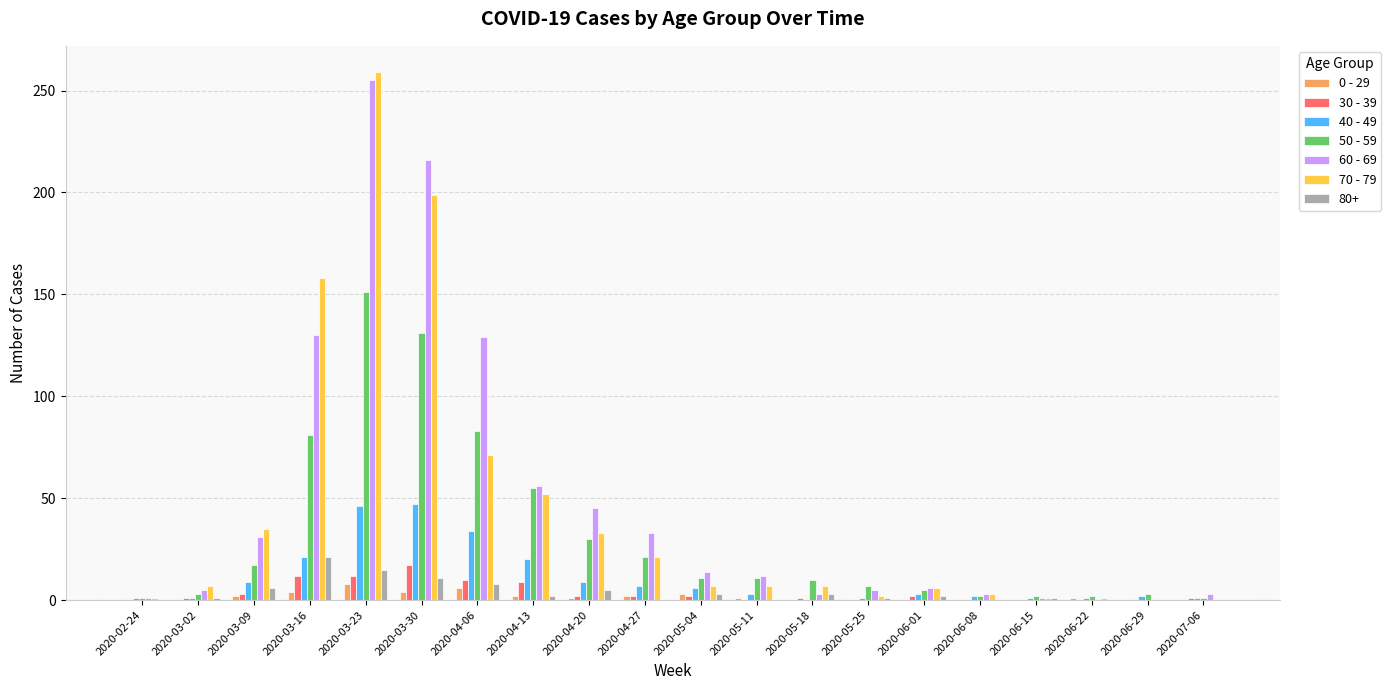

The value of 30 - 39 at 2020-06-15 is 0. True or false?

True